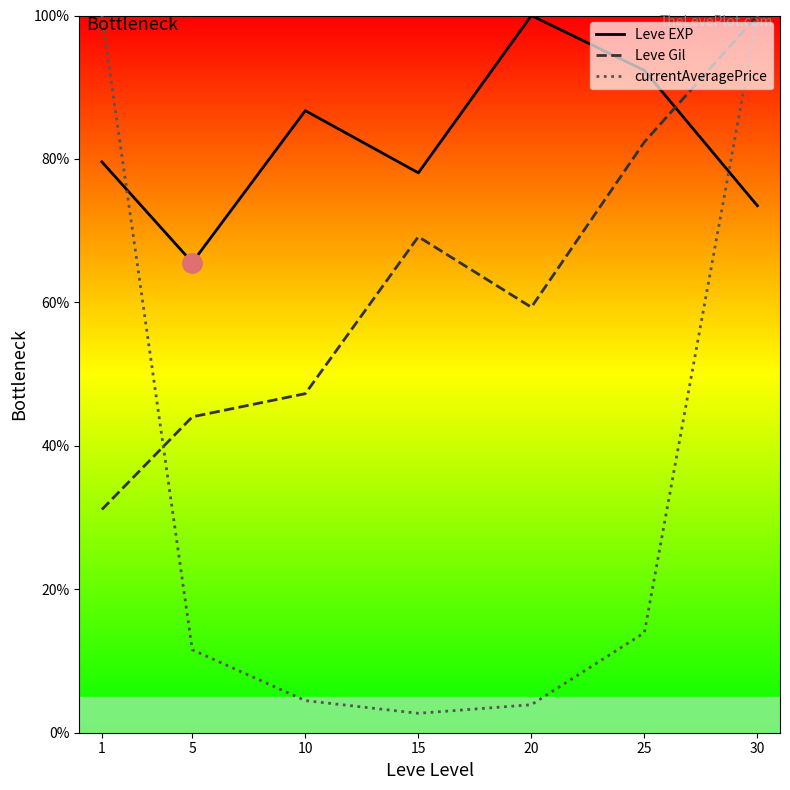

Reading left to right, transcribe all the data shown in this chart.

Leve EXP: 79.6	65.6	86.7	78.1	100.0	92.3	73.5
Leve Gil: 31.1	44.0	47.3	69.2	59.3	82.4	100.0
currentAveragePrice: 100.0	11.6	4.5	2.7	3.9	13.9	100.0